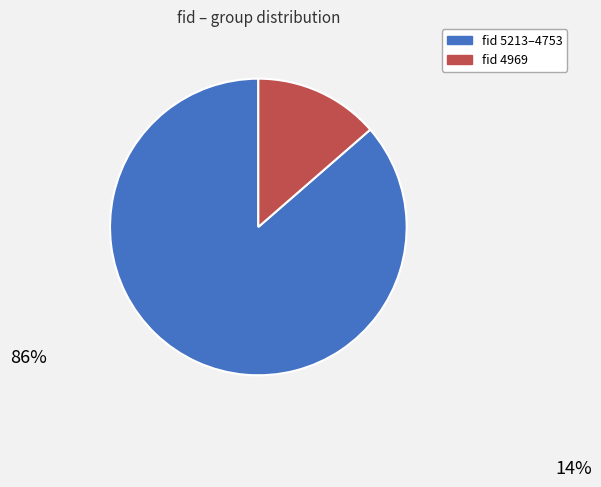

Is there any slice that represents more than half of the pie?

Yes